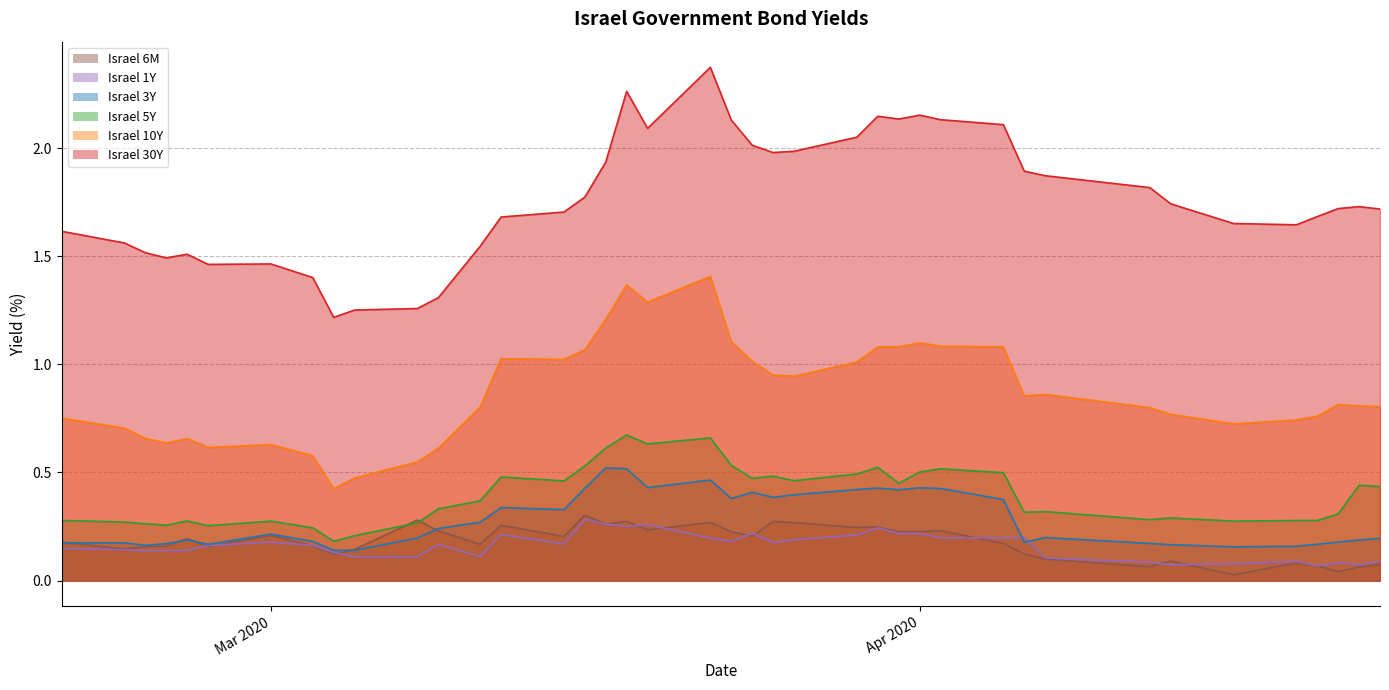

True or false: Israel 1Y and Israel 10Y intersect in this chart.

False